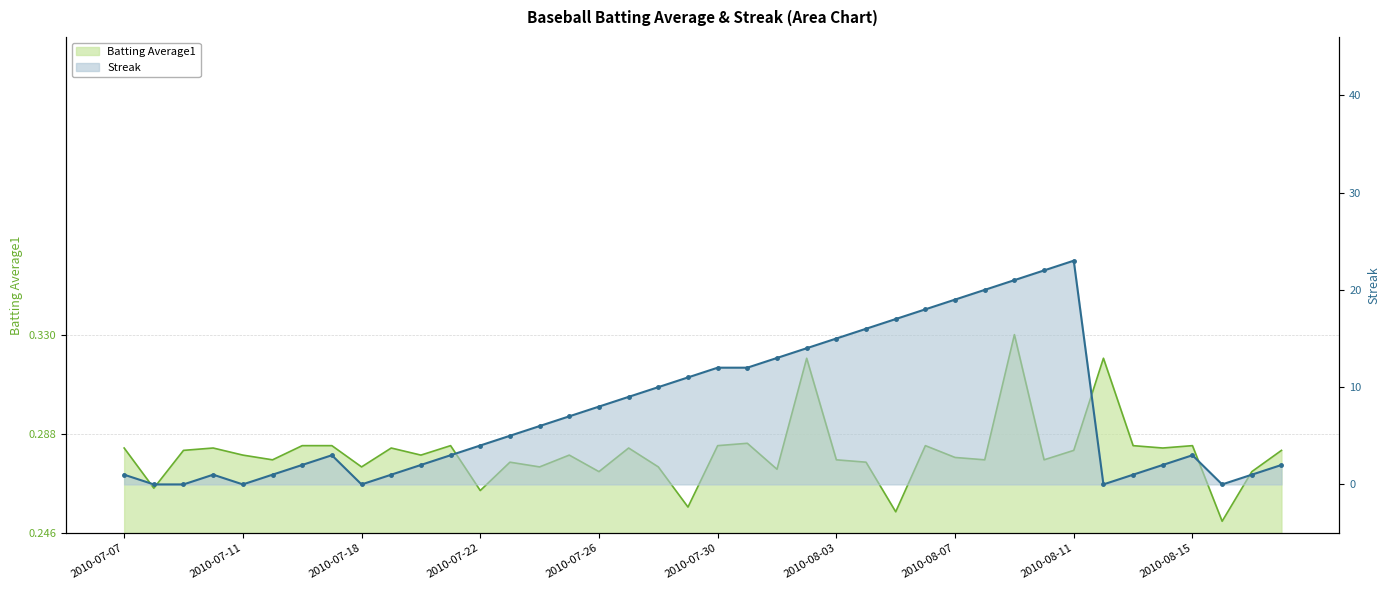

How many times do Streak and Batting Average1 cross each other?

10